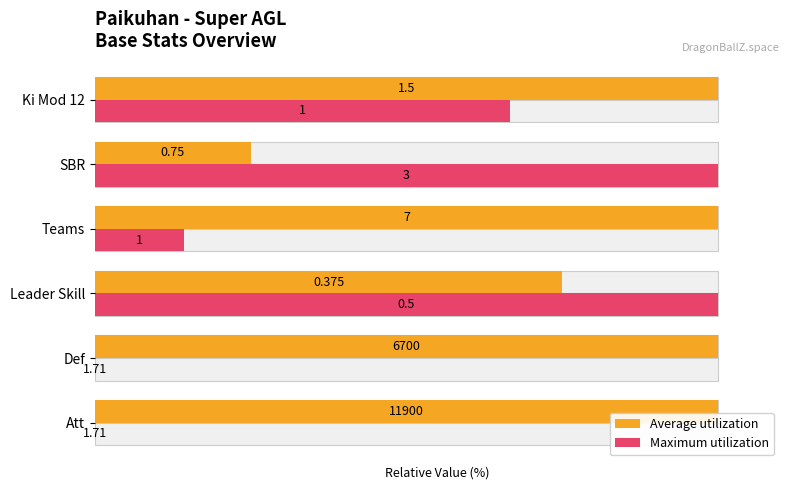

Rank the series by their average value, from highest to lowest.

Average utilization, Maximum utilization